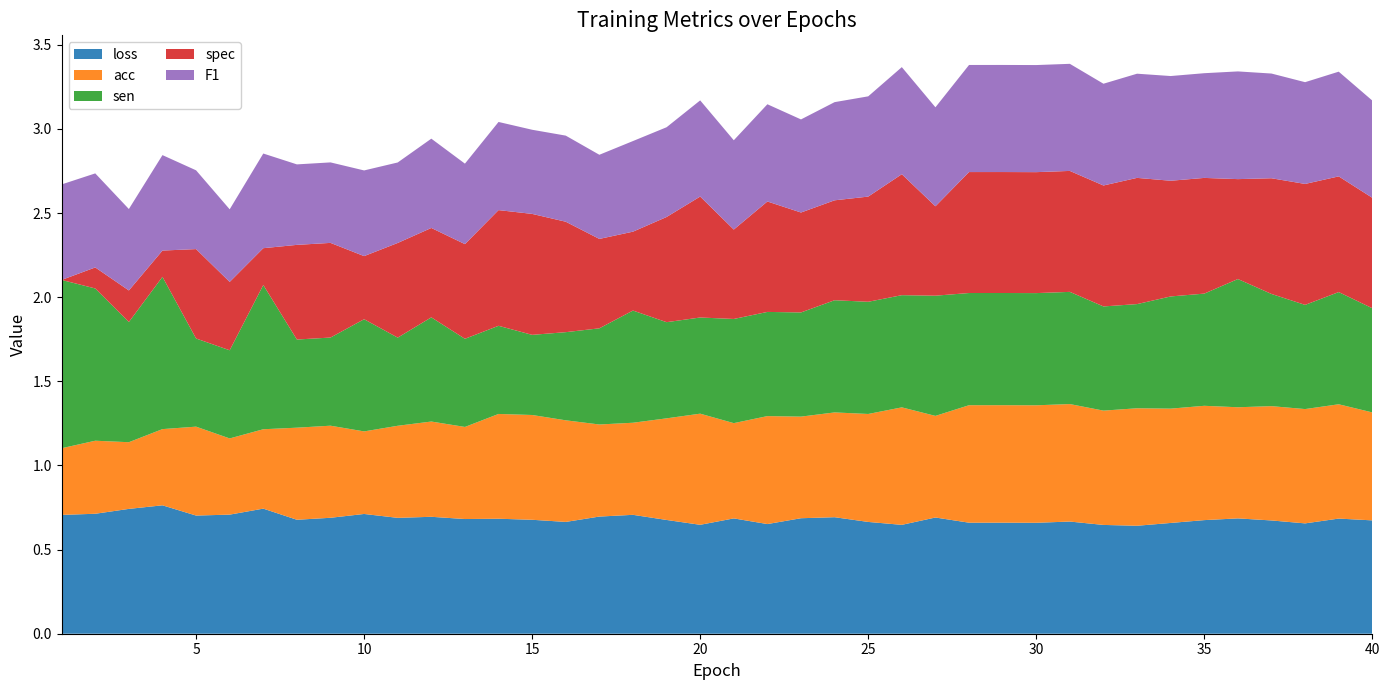

Reading left to right, what are all the values shown in this chart?

loss: 0.7	0.7	0.7	0.8	0.7	0.7	0.7	0.7	0.7	0.7	0.7	0.7	0.7	0.7	0.7	0.7	0.7	0.7	0.7	0.6	0.7	0.7	0.7	0.7	0.7	0.6	0.7	0.7	0.7	0.7	0.7	0.6	0.6	0.7	0.7	0.7	0.7	0.7	0.7	0.7
acc: 0.4	0.4	0.4	0.5	0.5	0.5	0.5	0.5	0.5	0.5	0.5	0.6	0.5	0.6	0.6	0.6	0.5	0.5	0.6	0.7	0.6	0.6	0.6	0.6	0.6	0.7	0.6	0.7	0.7	0.7	0.7	0.7	0.7	0.7	0.7	0.7	0.7	0.7	0.7	0.6
sen: 1.0	0.9	0.7	0.9	0.5	0.5	0.9	0.5	0.5	0.7	0.5	0.6	0.5	0.5	0.5	0.5	0.6	0.7	0.6	0.6	0.6	0.6	0.6	0.7	0.7	0.7	0.7	0.7	0.7	0.7	0.7	0.6	0.6	0.7	0.7	0.8	0.7	0.6	0.7	0.6
spec: 0.0	0.1	0.2	0.2	0.5	0.4	0.2	0.6	0.6	0.4	0.6	0.5	0.6	0.7	0.7	0.7	0.5	0.5	0.6	0.7	0.5	0.7	0.6	0.6	0.6	0.7	0.5	0.7	0.7	0.7	0.7	0.7	0.8	0.7	0.7	0.6	0.7	0.7	0.7	0.7
F1: 0.6	0.6	0.5	0.6	0.5	0.4	0.6	0.5	0.5	0.5	0.5	0.5	0.5	0.5	0.5	0.5	0.5	0.5	0.5	0.6	0.5	0.6	0.6	0.6	0.6	0.6	0.6	0.6	0.6	0.6	0.6	0.6	0.6	0.6	0.6	0.6	0.6	0.6	0.6	0.6